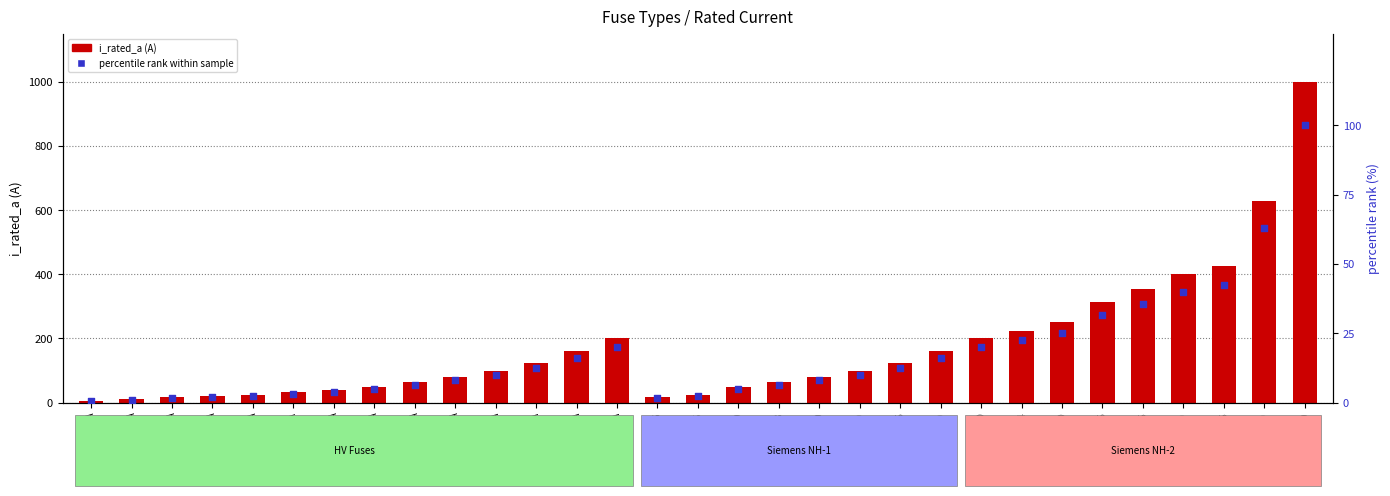

What are all the series names shown in the legend?

i_rated_a, percentile rank